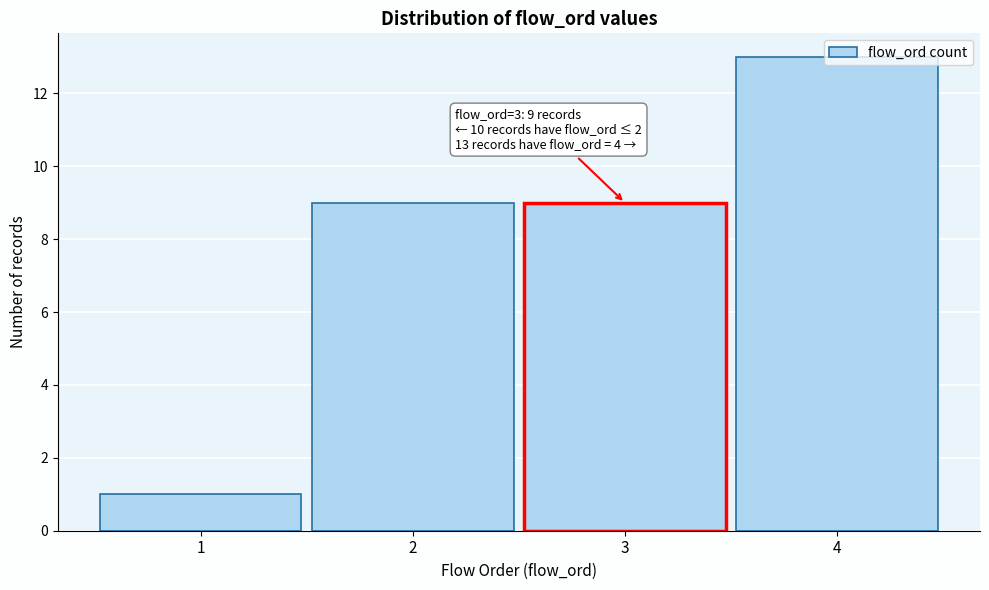

True or false: the data shows 13 at 4.

True